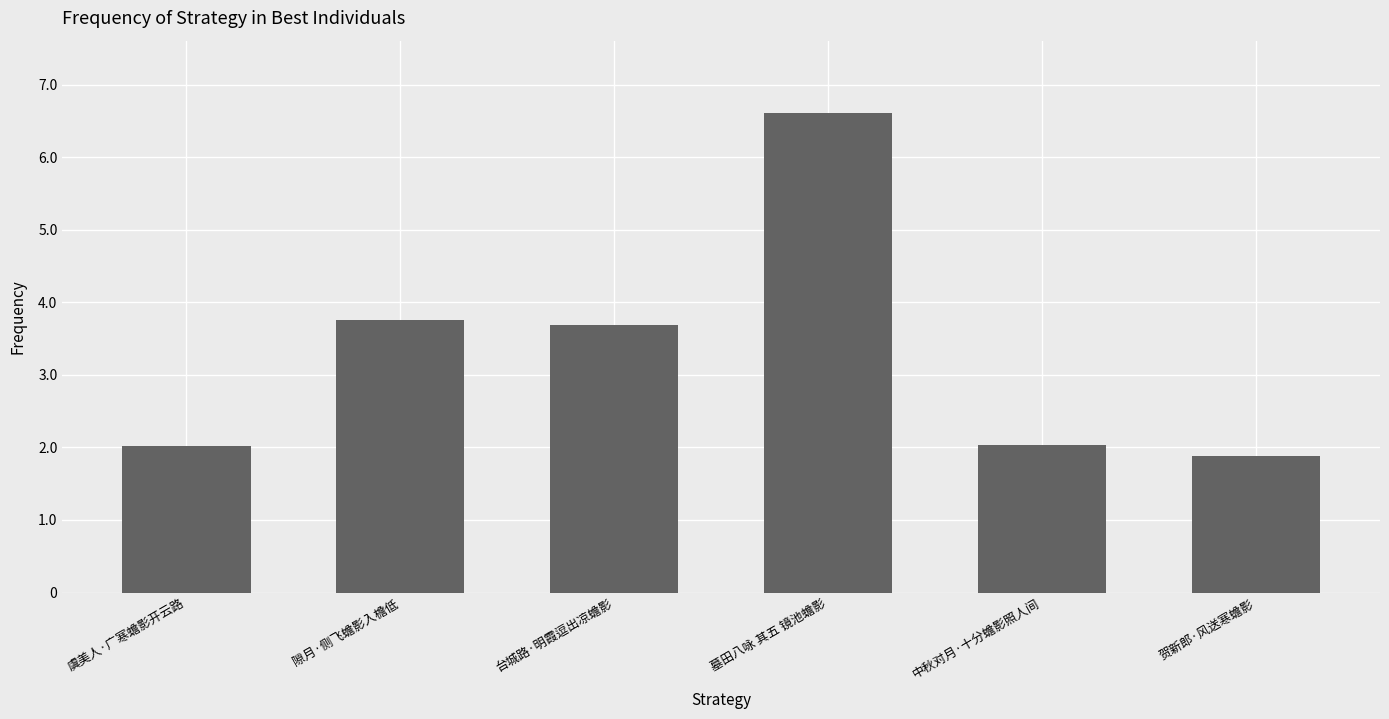

List the labels in order of value, smallest first.

贺新郎·风送寒蟾影, 虞美人·广寒蟾影开云路, 中秋对月·十分蟾影照人间, 台城路·明霞逗出凉蟾影, 隙月·侧飞蟾影入檐低, 墓田八咏 其五 镜池蟾影